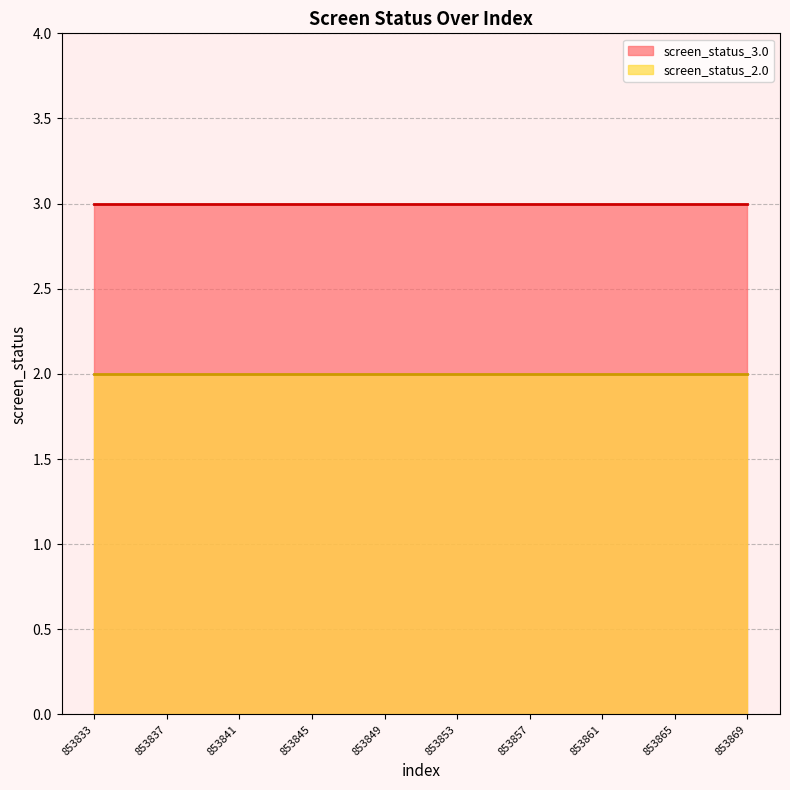

Rank the series by their average value, from lowest to highest.

screen_status_2.0, screen_status_3.0